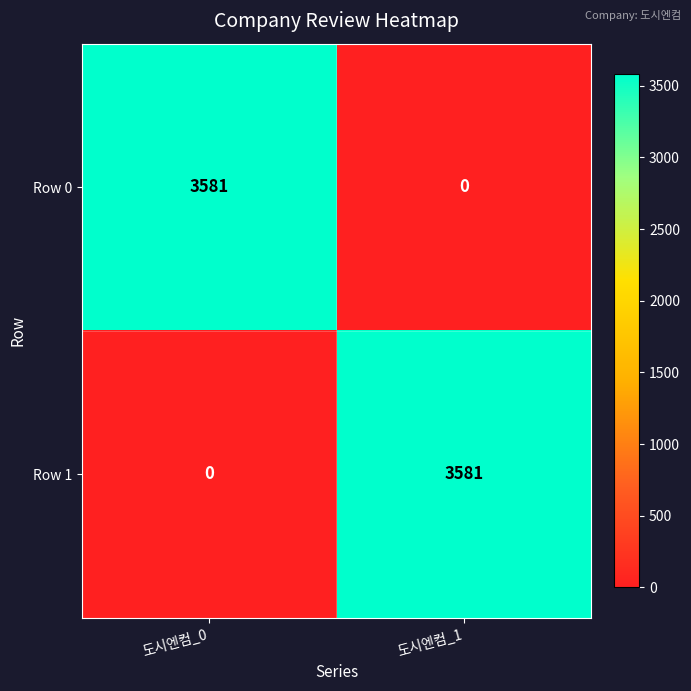

What value does the Row 1 series have at 도시엔컴_1, to the nearest 50?

3600